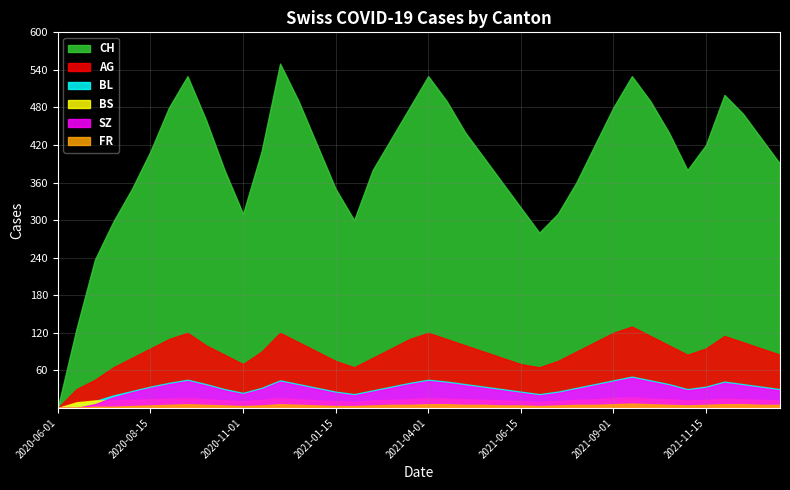

What is the sum of the CH values at 34 and 27?

690